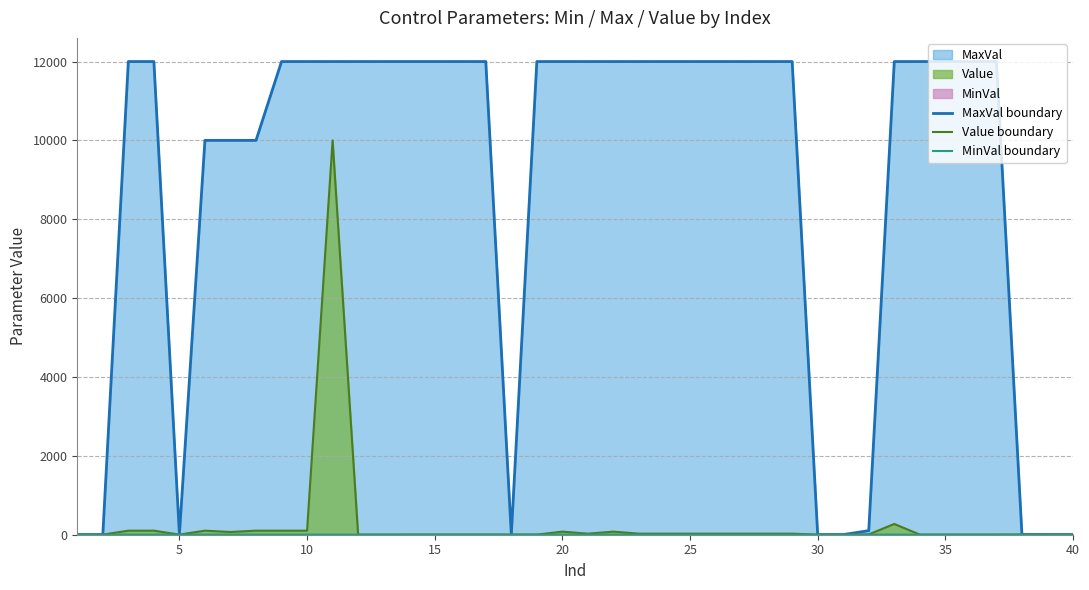

In MaxVal boundary, how many points are lower than both neighbors (excluding endpoints)?

2